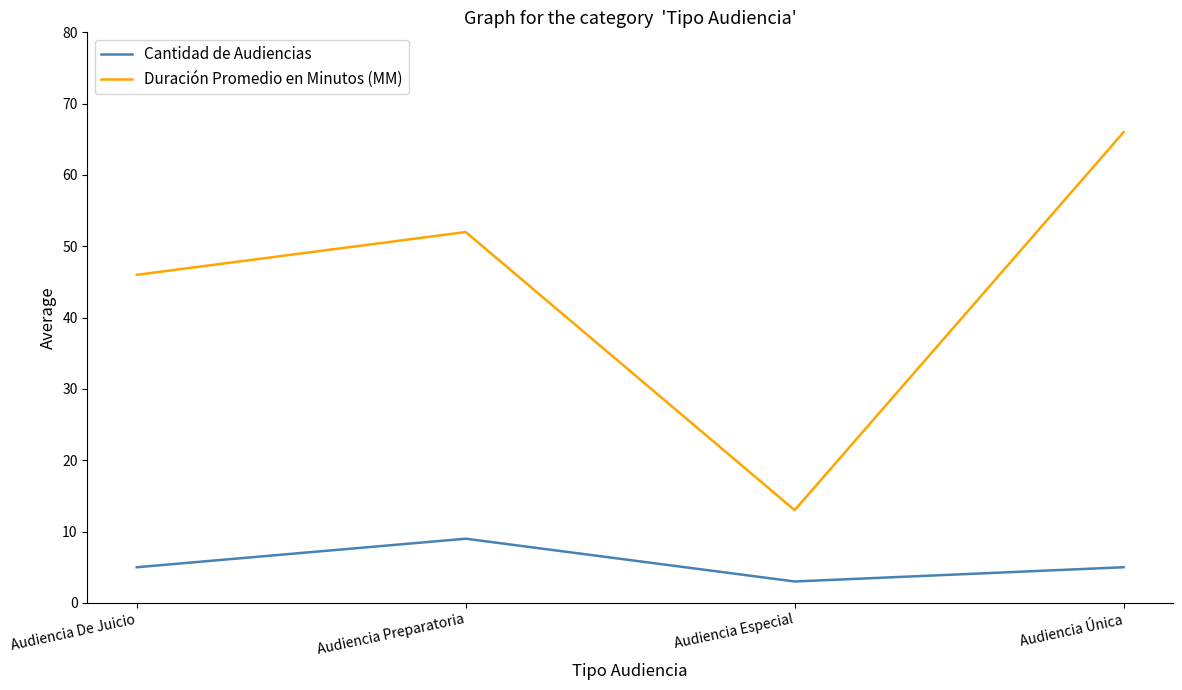

What is the minimum value shown in the chart?

3